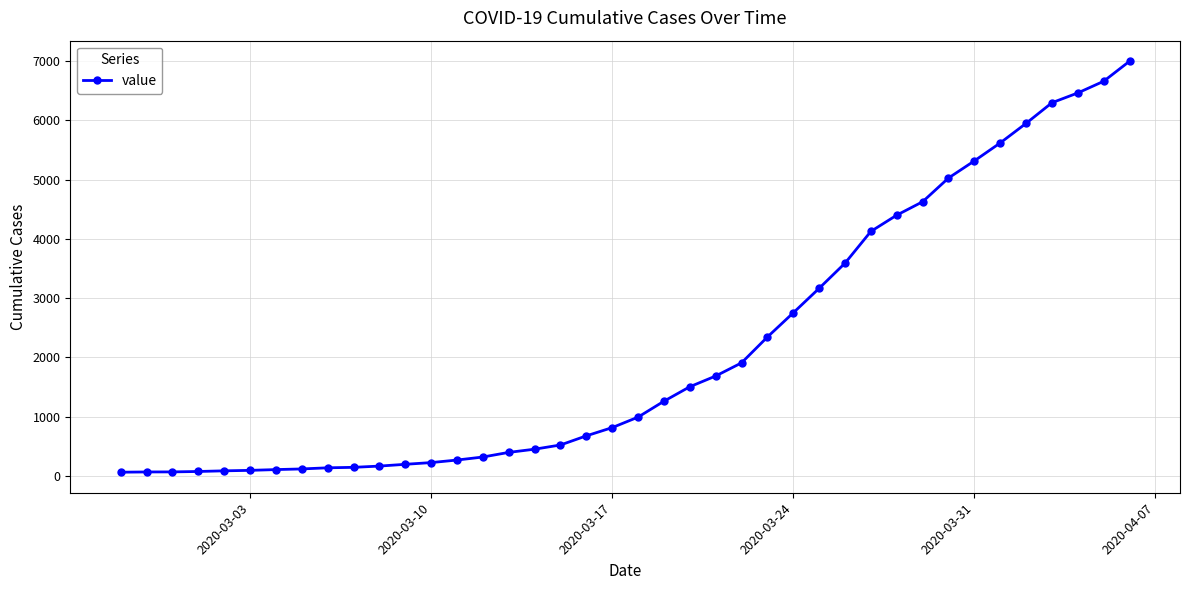

What is the greatest value displayed?

6995